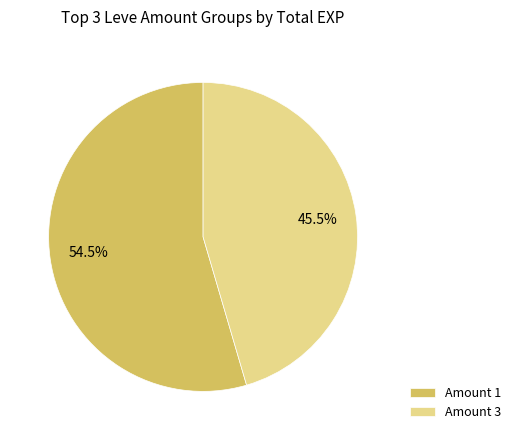

What is the largest slice in the pie chart?

Amount 1